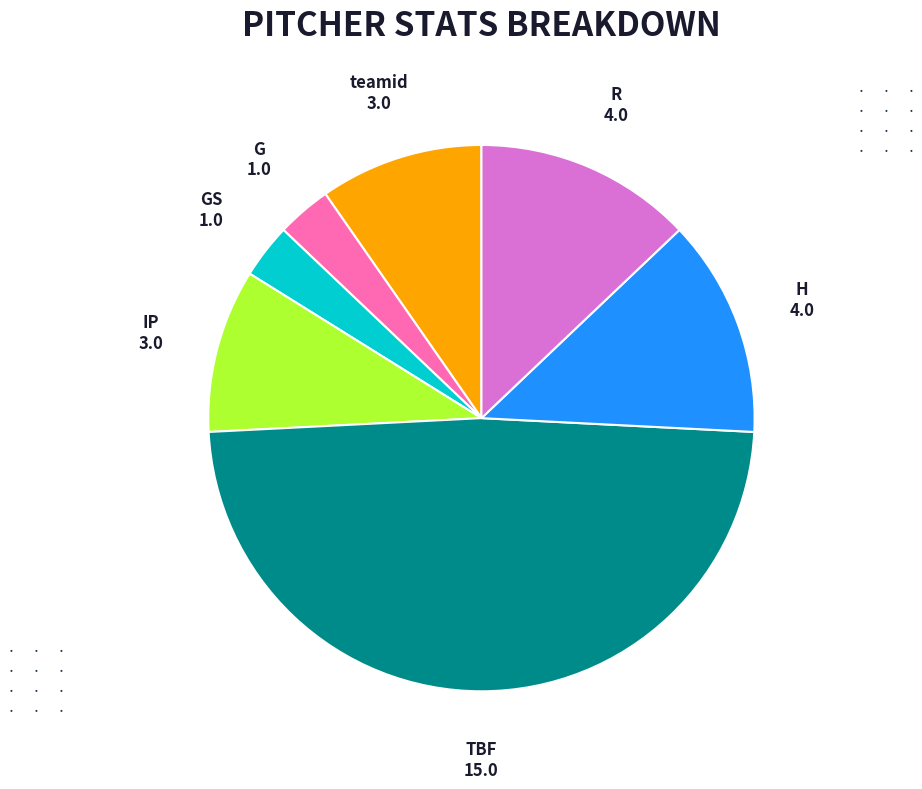

Is the sum of H and G greater than half?

No